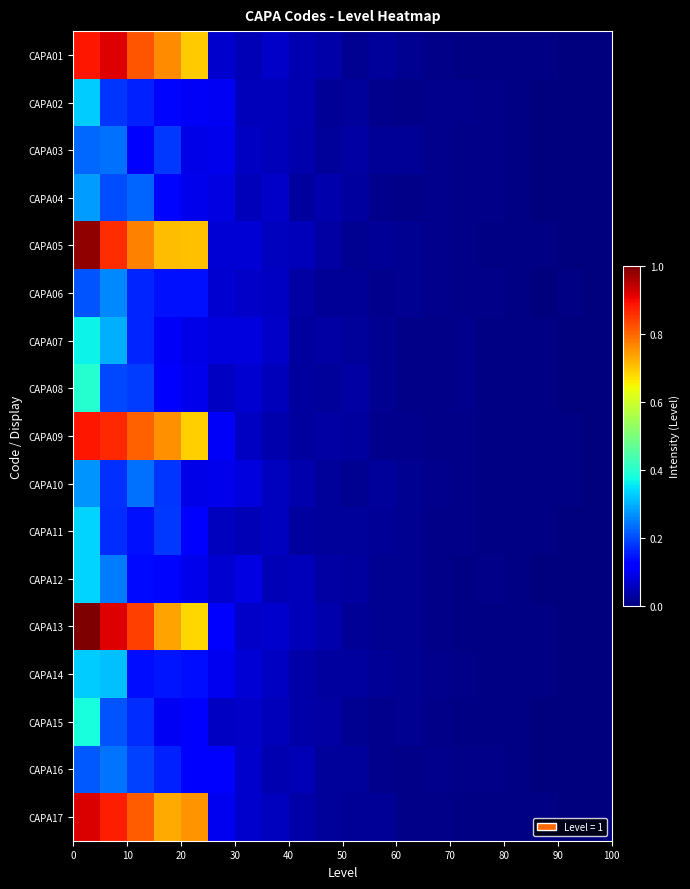

Which series has the largest total across all categories?

CAPA13